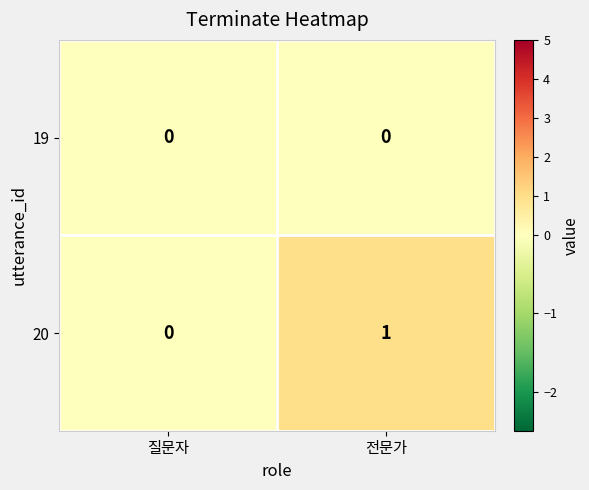

Reading right to left, extract all data points from this chart.

19: 0	0
20: 1	0